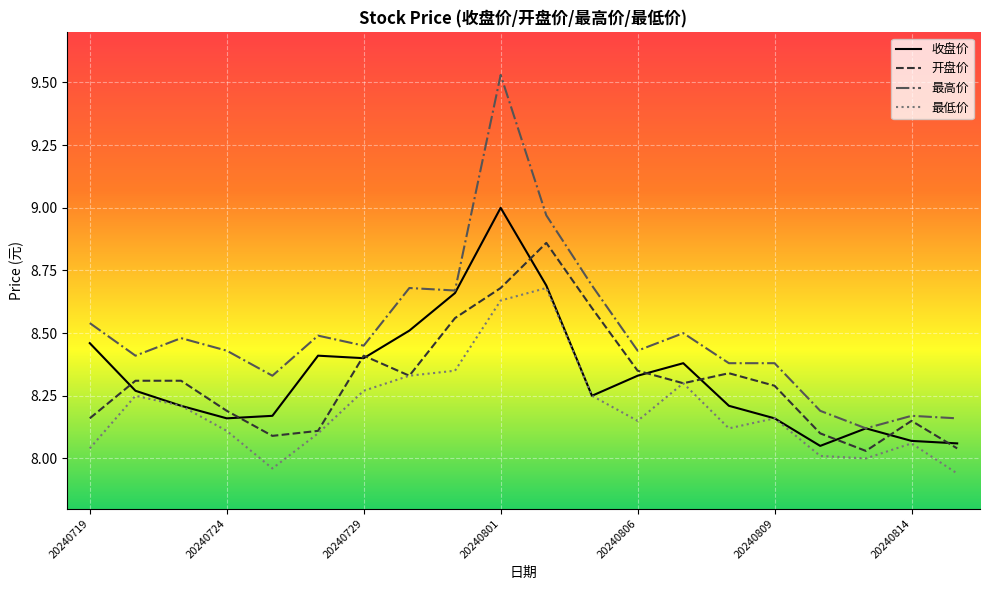

Which series has the widest spread of values?

最高价